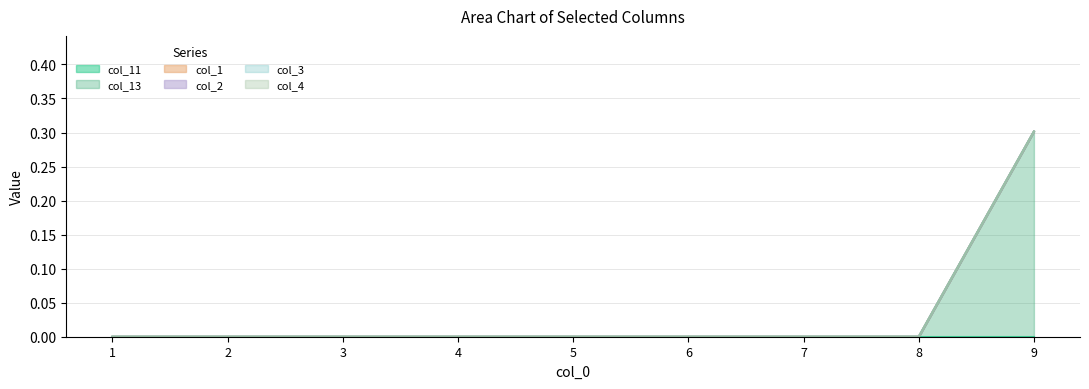

At which label does col_13 reach its minimum?

1